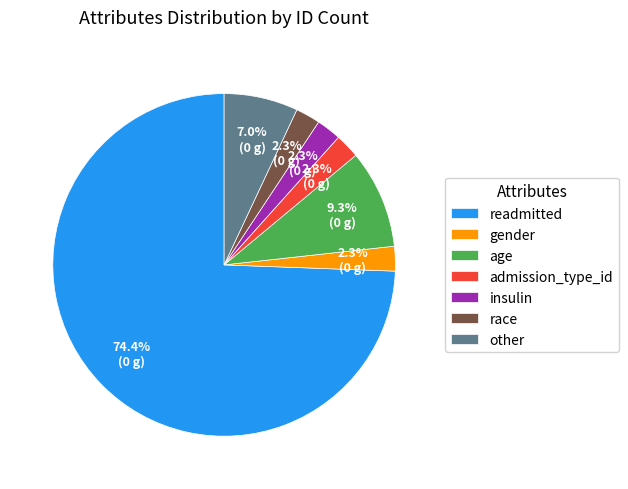

Do other and race together represent more than half of the pie?

No